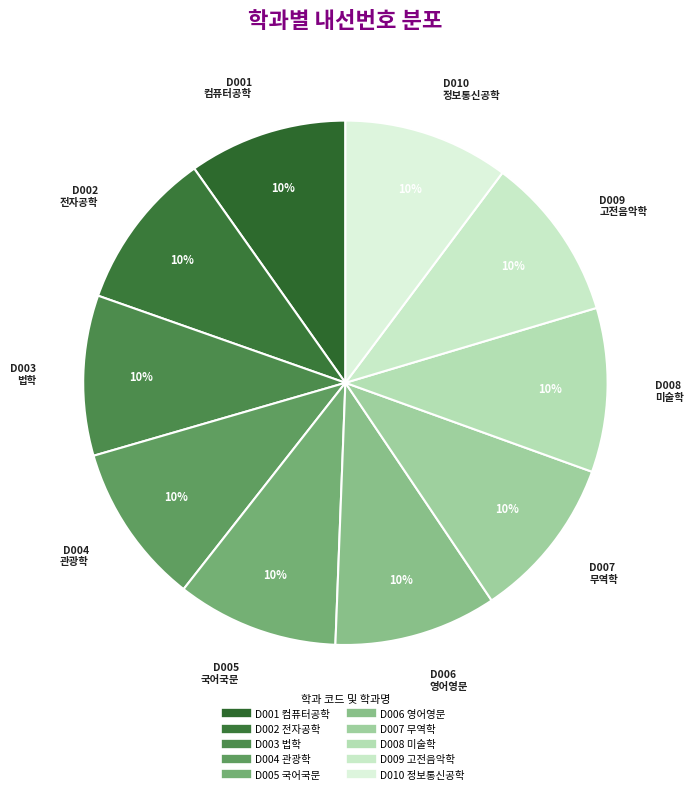

What percentage is the D008 slice, to the nearest percent?

10%